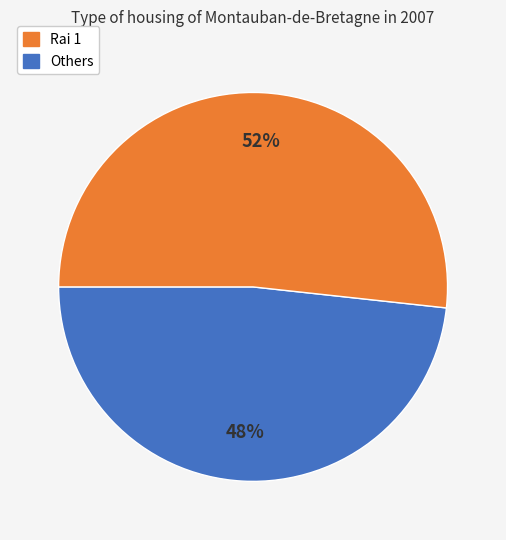

Is there any slice that represents more than half of the pie?

Yes